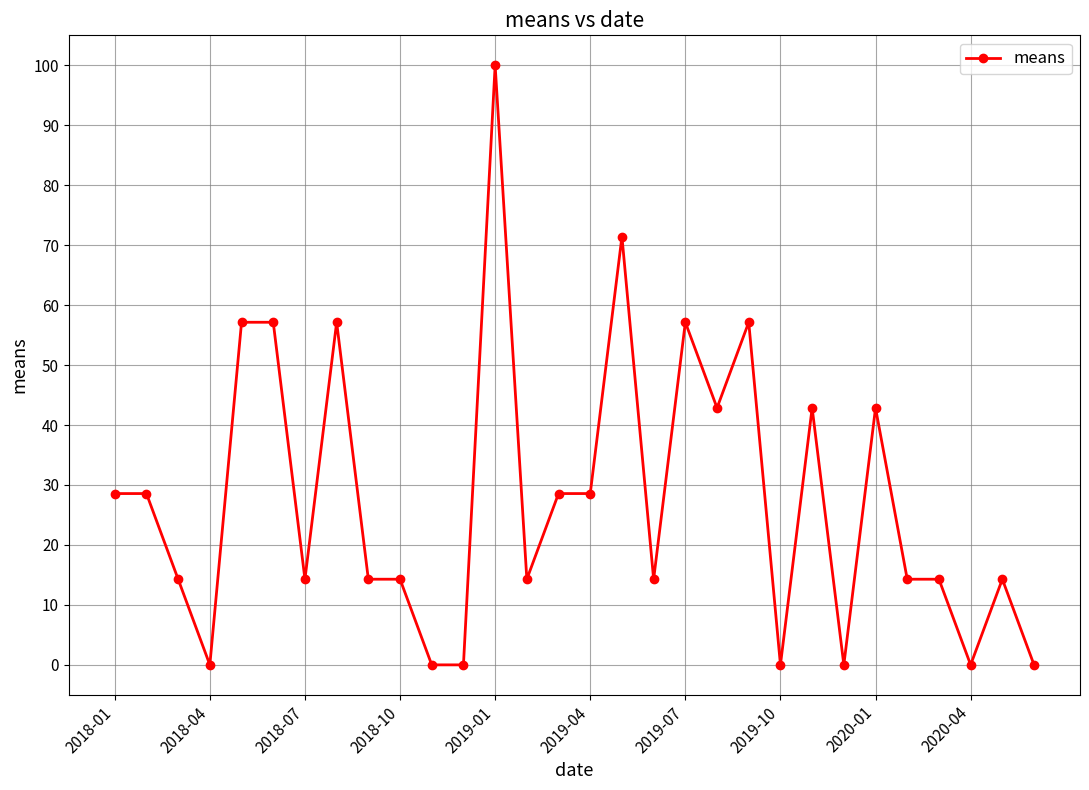

What is the greatest value displayed?

100.0